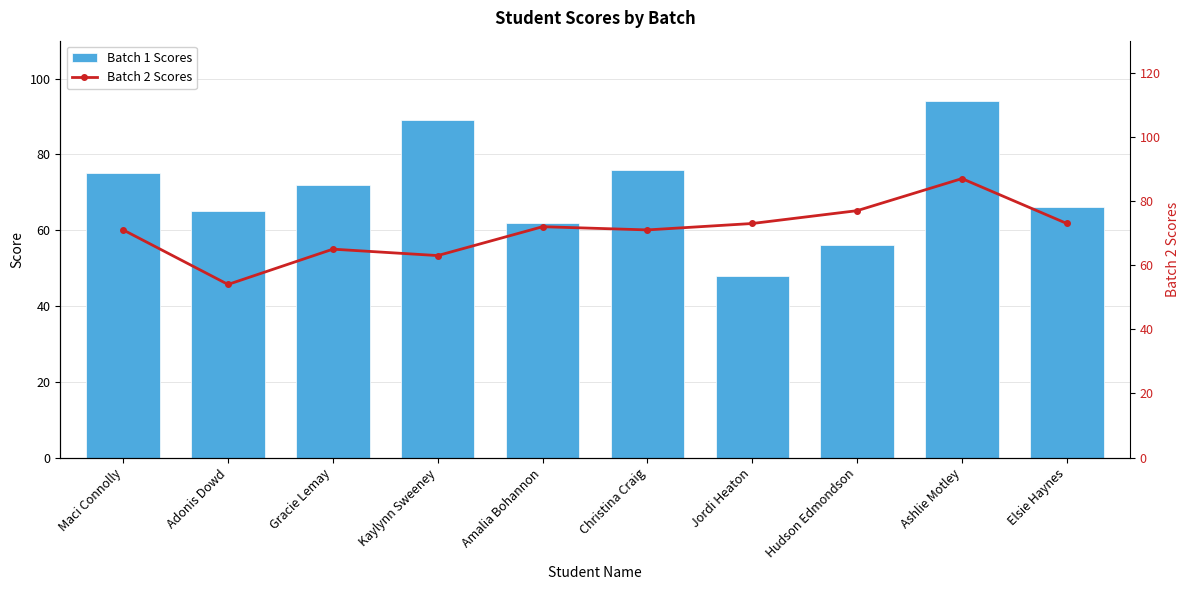

The Batch 1 Scores series shows 113 at Elsie Haynes. True or false?

False